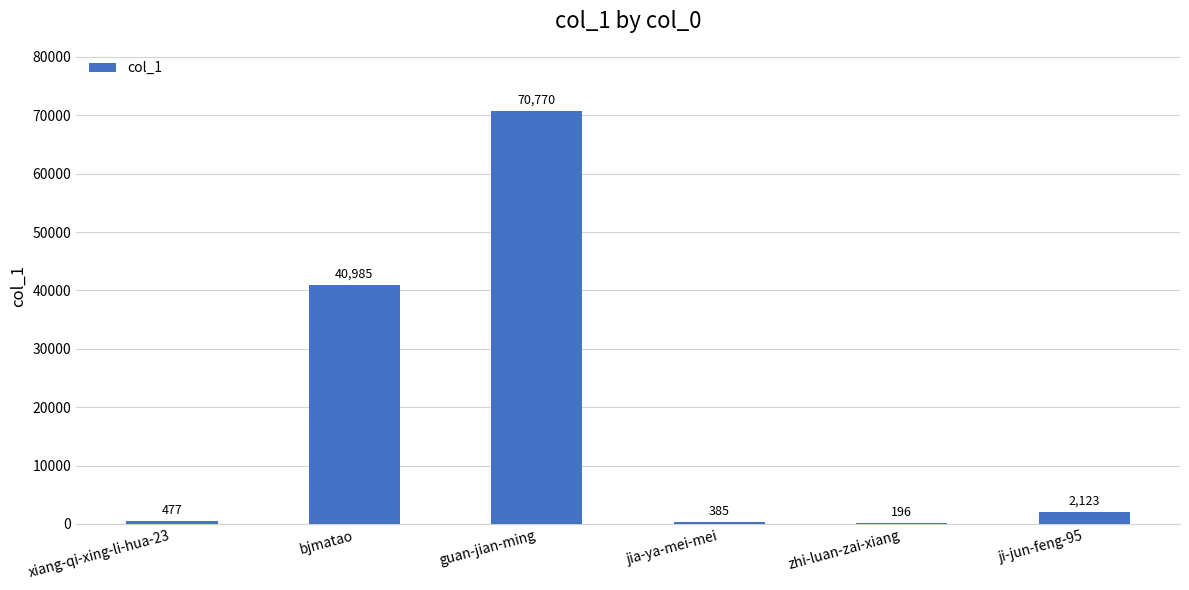

Approximately how many times larger is the value at xiang-qi-xing-li-hua-23 compared to ji-jun-feng-95?

0.2